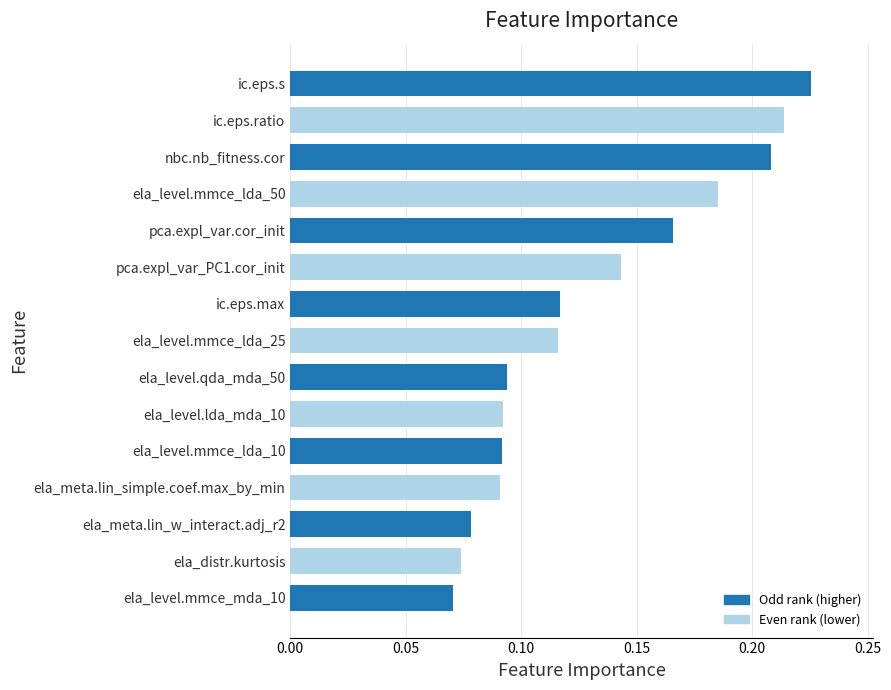

Which label corresponds to the largest value in the chart?

ic.eps.s